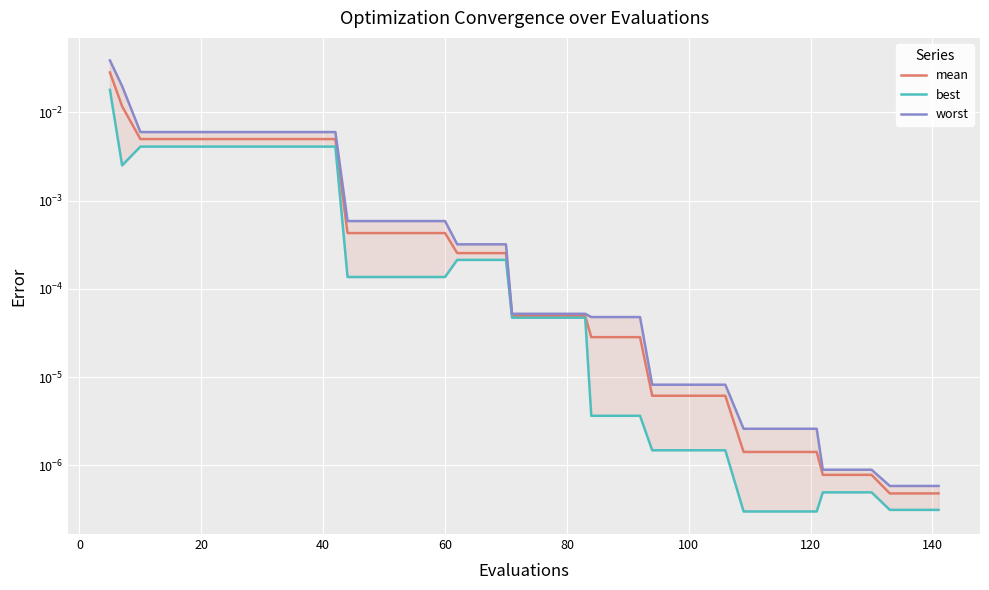

True or false: worst and best intersect in this chart.

False